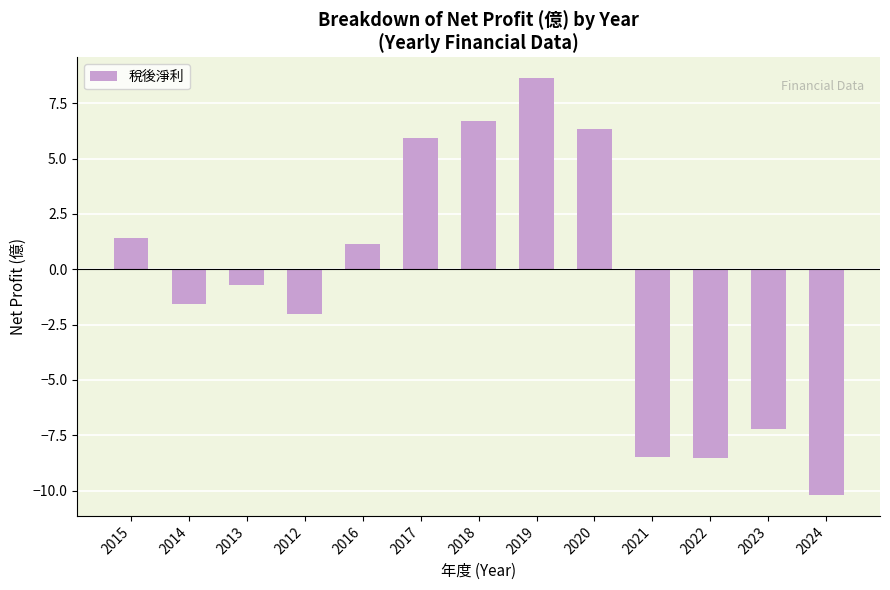

The value at 2024 is -15.4. True or false?

False